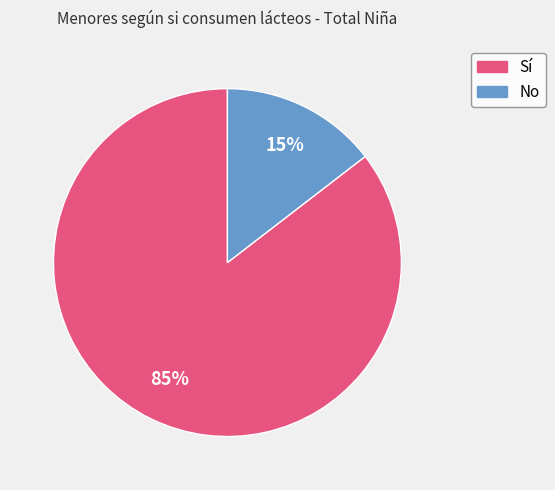

Rank the categories by value from lowest to highest.

No, Sí